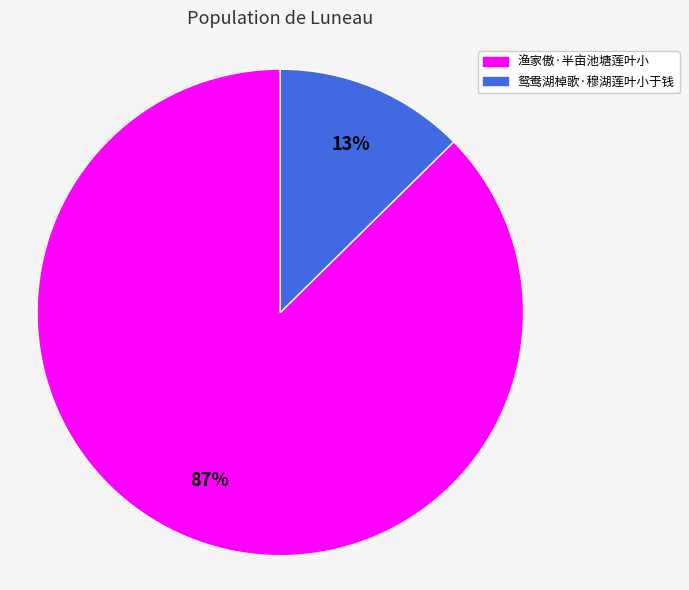

Which slice is the largest?

渔家傲·半亩池塘莲叶小